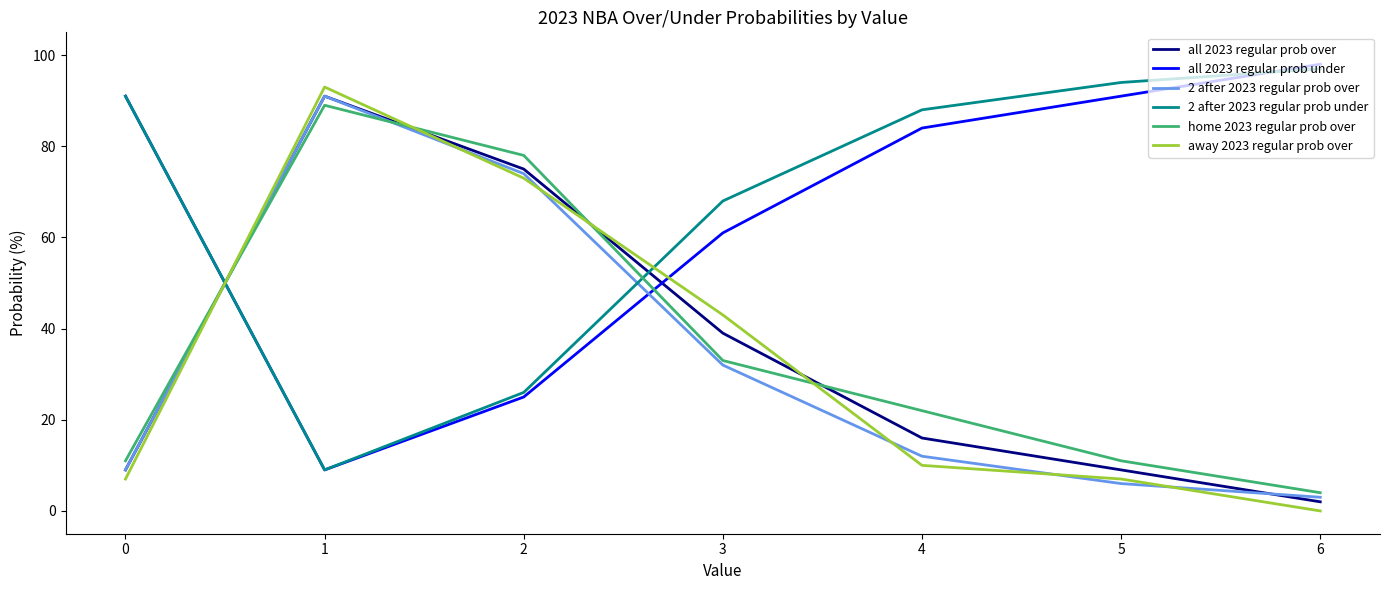

Which series changed the most between 3 and 6?

away 2023 regular prob over